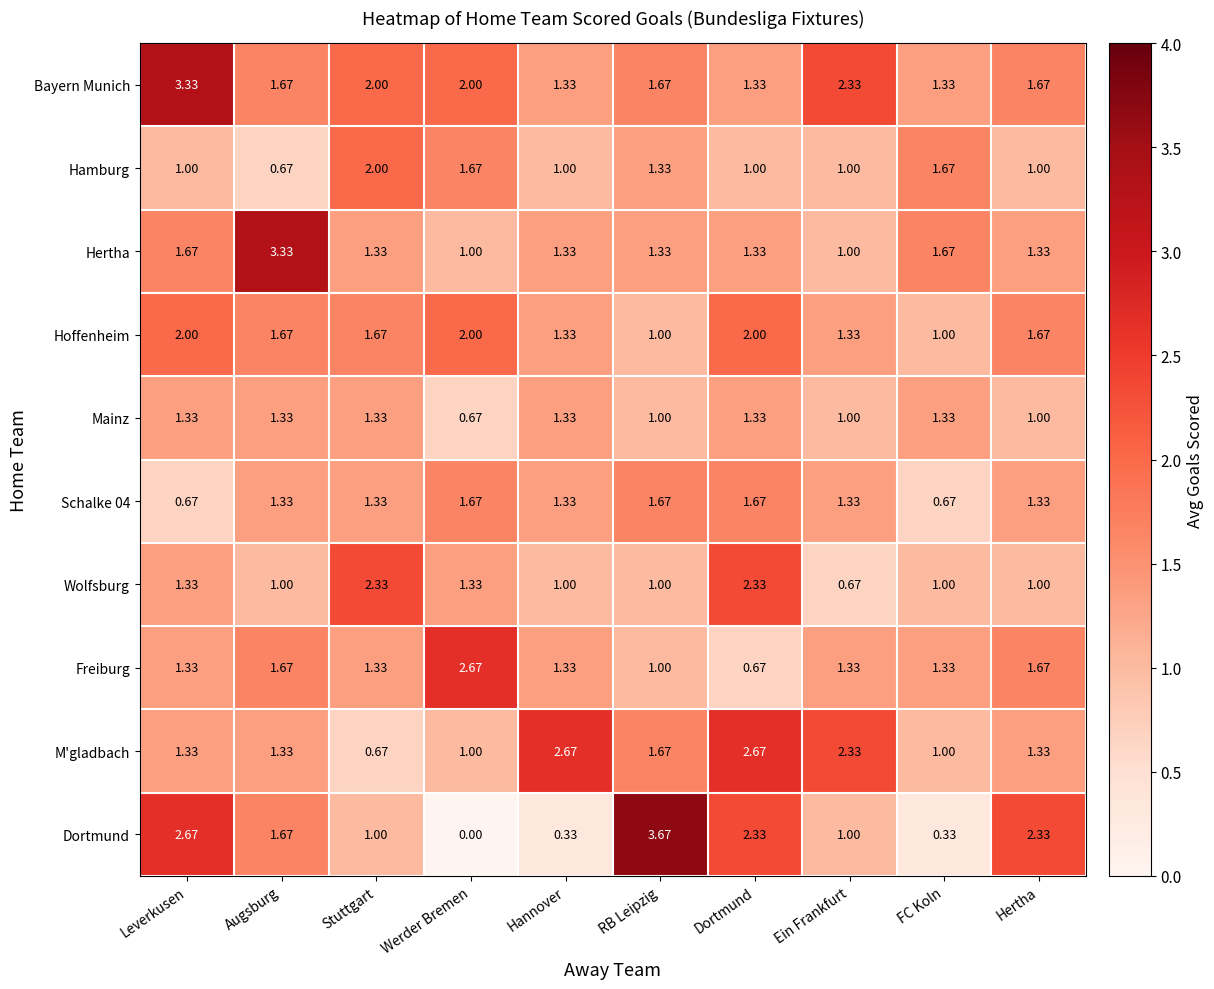

Count the number of data series in this chart.

10